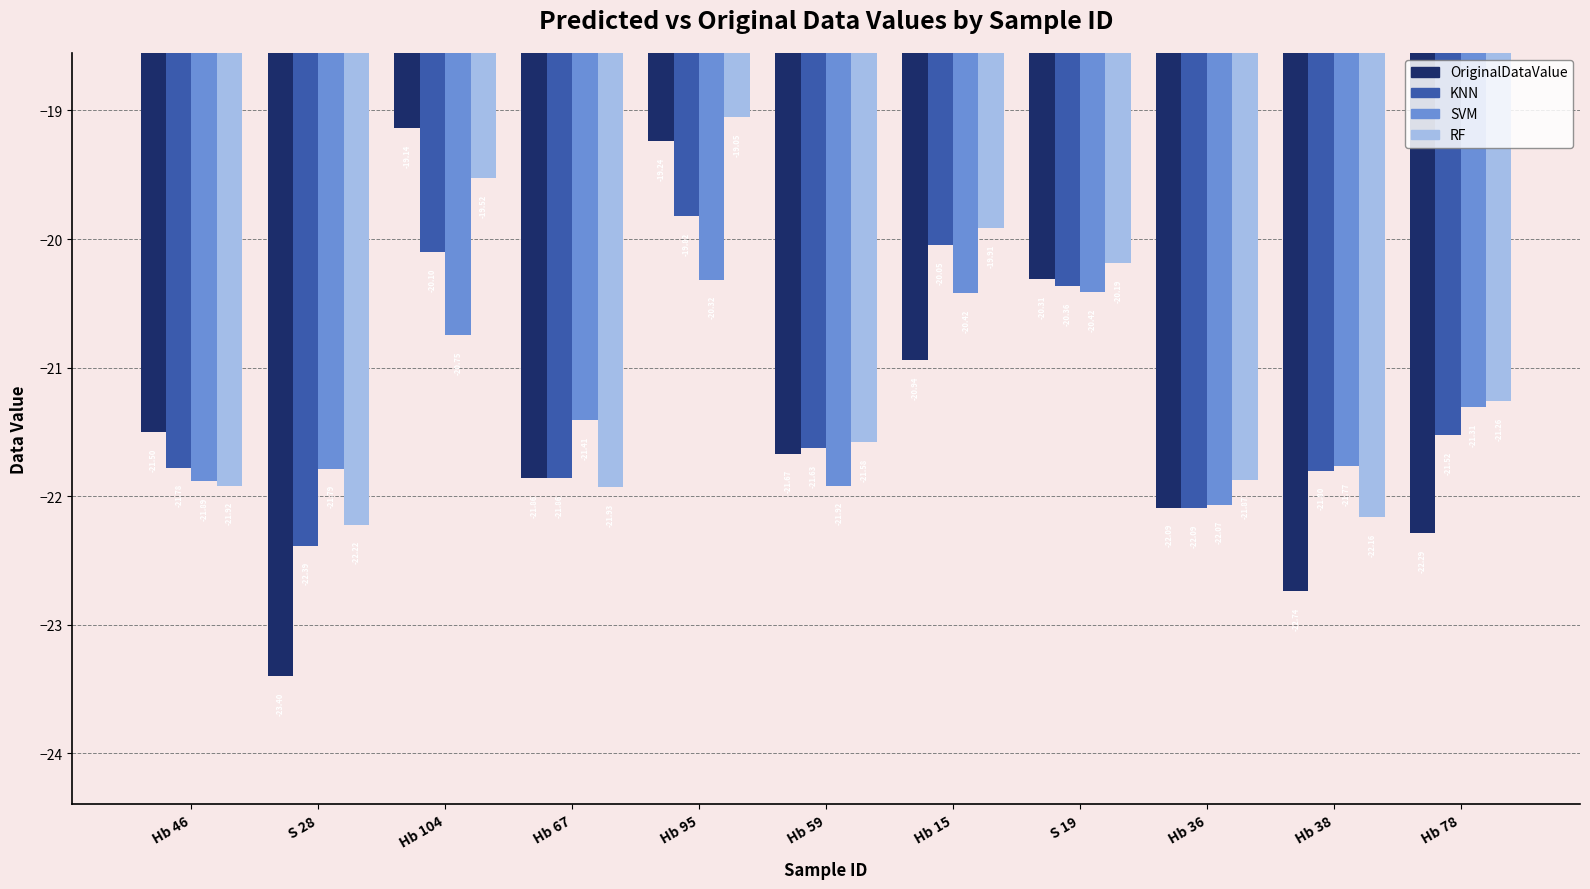

What is the greatest value displayed?

-19.1